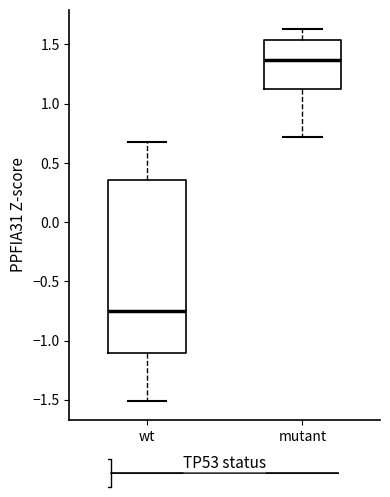

Where does the upper whisker of the box for mutant end on the y-axis? The values are not printed on the chart, so give them approximately, as read against the axis.

1.65